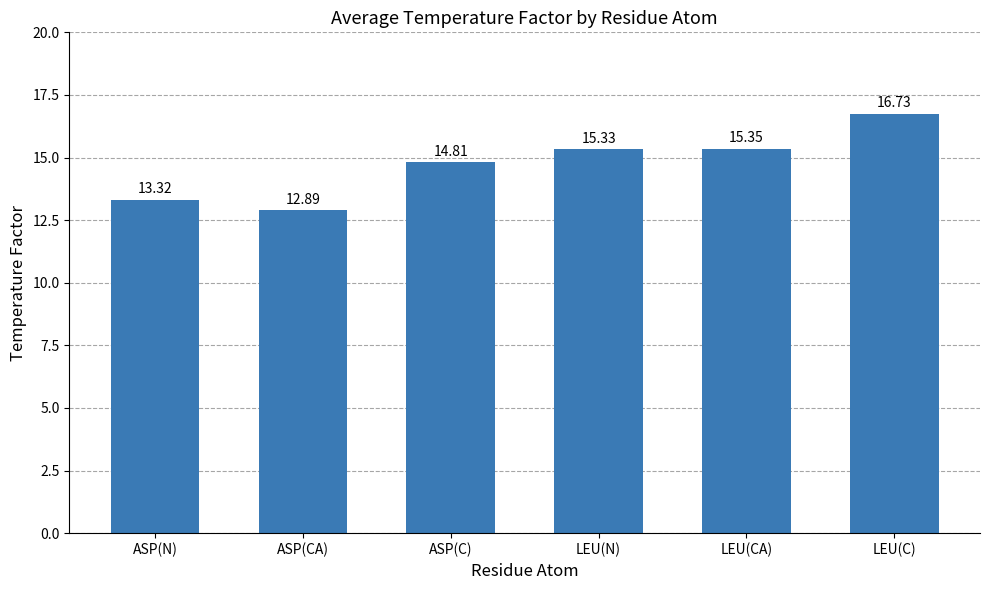

What is the difference between the second highest and second lowest values?

2.0